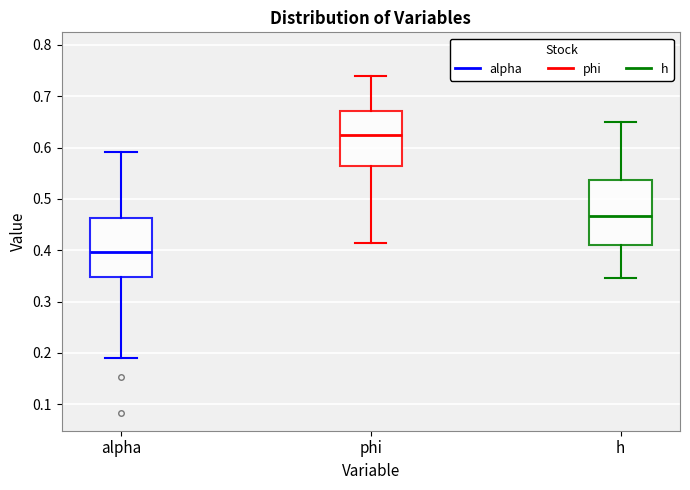

Reading left to right, read every box against the y-axis: the position of its median line, the range the box covers, and the ends of its whiskers. The values are not printed on the chart, so give them approximately, as read against the axis.

alpha: median 0.40, box 0.35 to 0.46, whiskers 0.19 to 0.59
phi: median 0.62, box 0.56 to 0.67, whiskers 0.41 to 0.74
h: median 0.47, box 0.41 to 0.54, whiskers 0.35 to 0.65